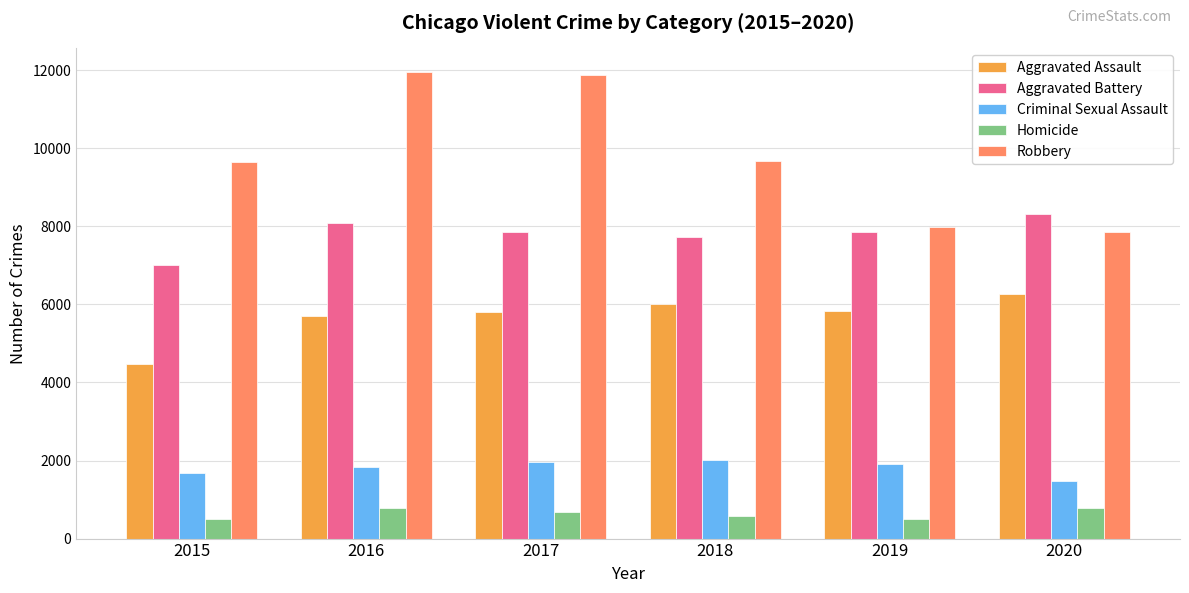

Where is Robbery nearest to the value 9907?

2018